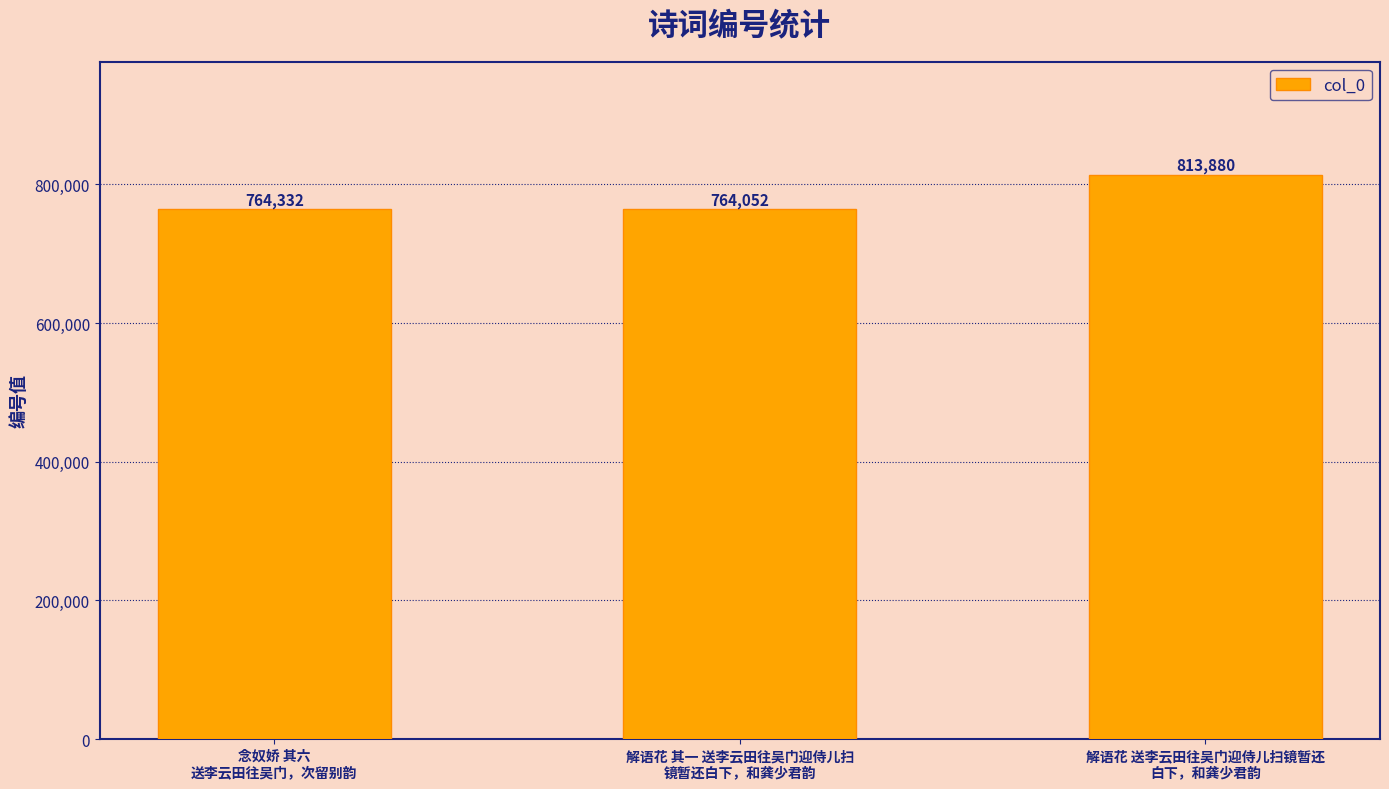

What is the greatest value displayed?

813880